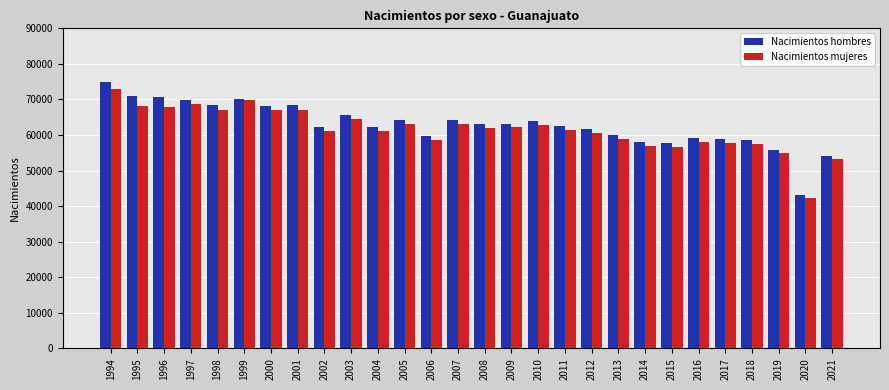

What are all the series names shown in the legend?

Nacimientos hombres, Nacimientos mujeres